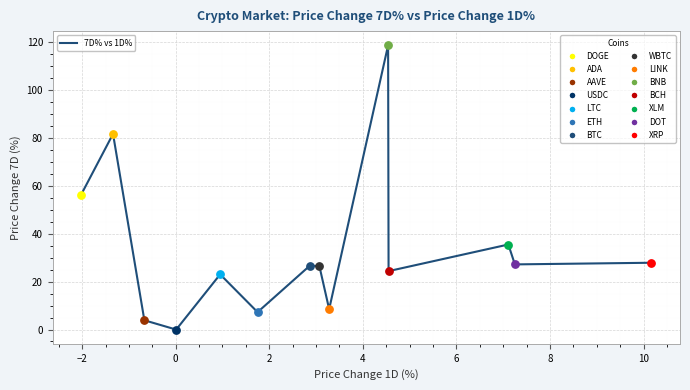

What is the greatest value displayed?

118.8